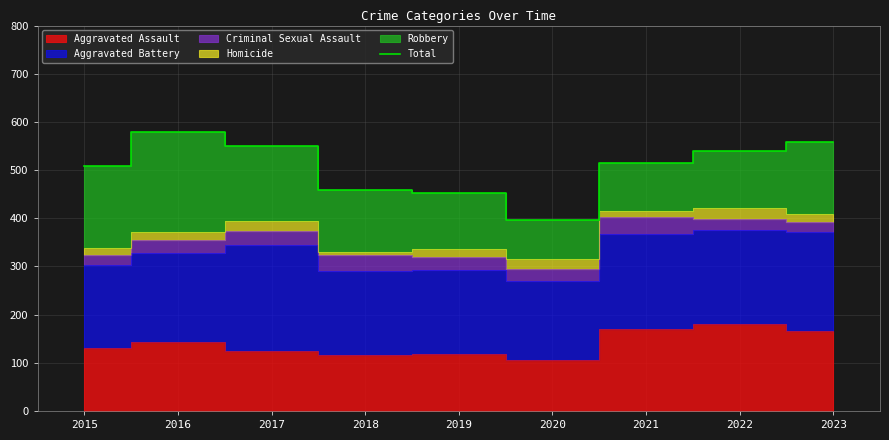

What is the difference between the second highest and second lowest values?

105